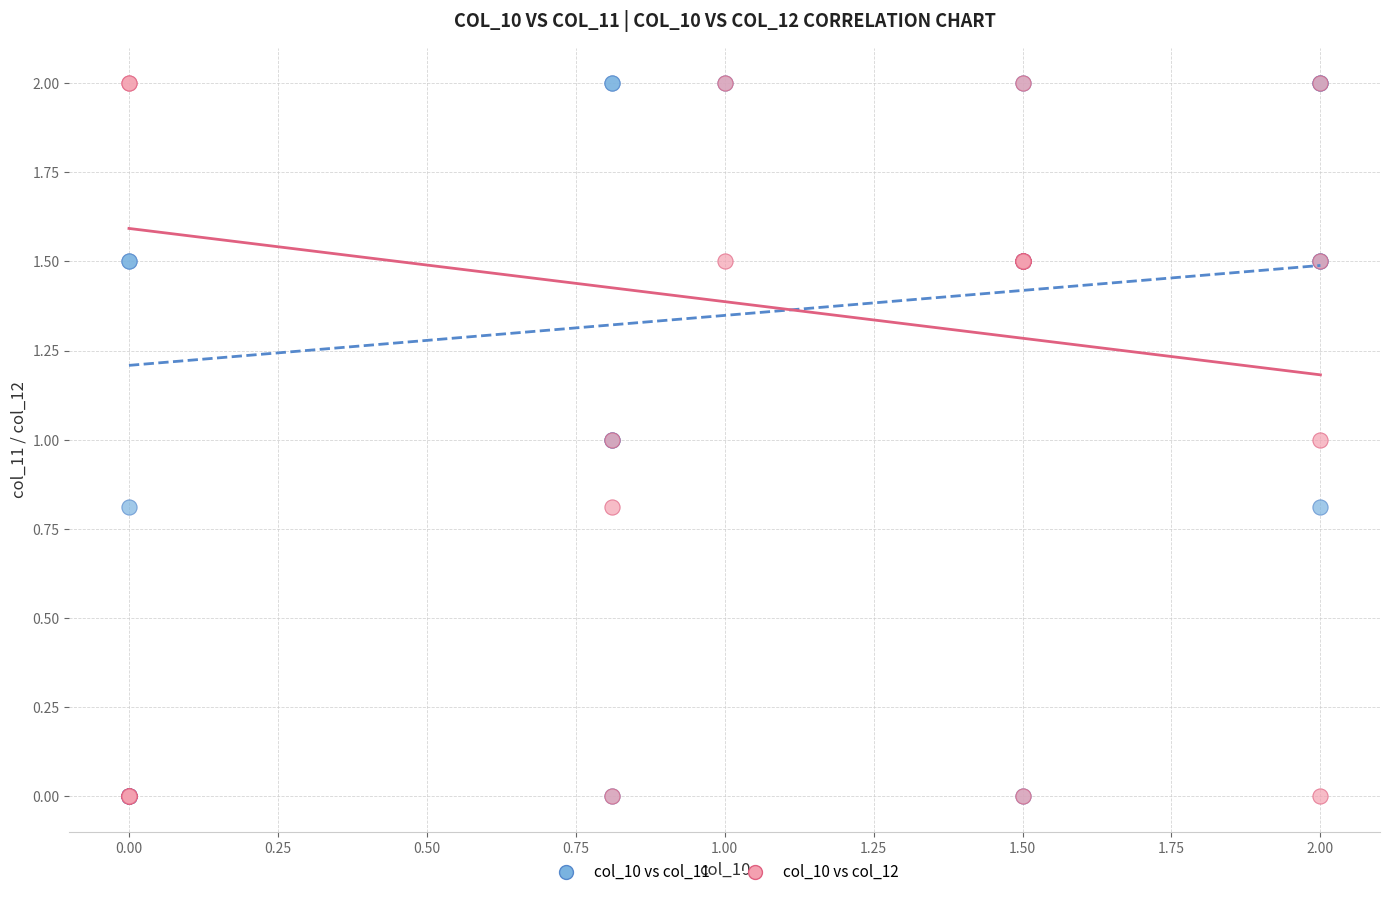

What are all the series names shown in the legend?

col_10 vs col_11, col_10 vs col_12